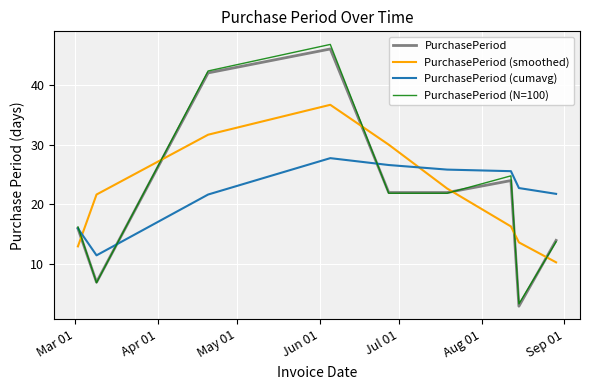

Which series ends up on top after the final intersection of PurchasePeriod (smoothed) and PurchasePeriod (cumavg)?

PurchasePeriod (cumavg)